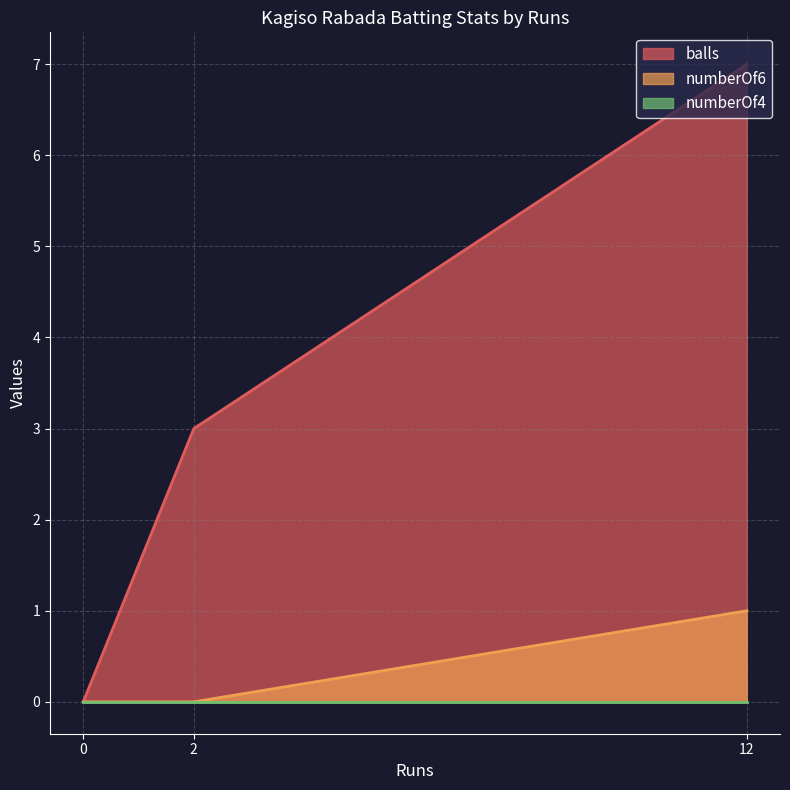

True or false: numberOf6 and numberOf4 cross at least once.

False